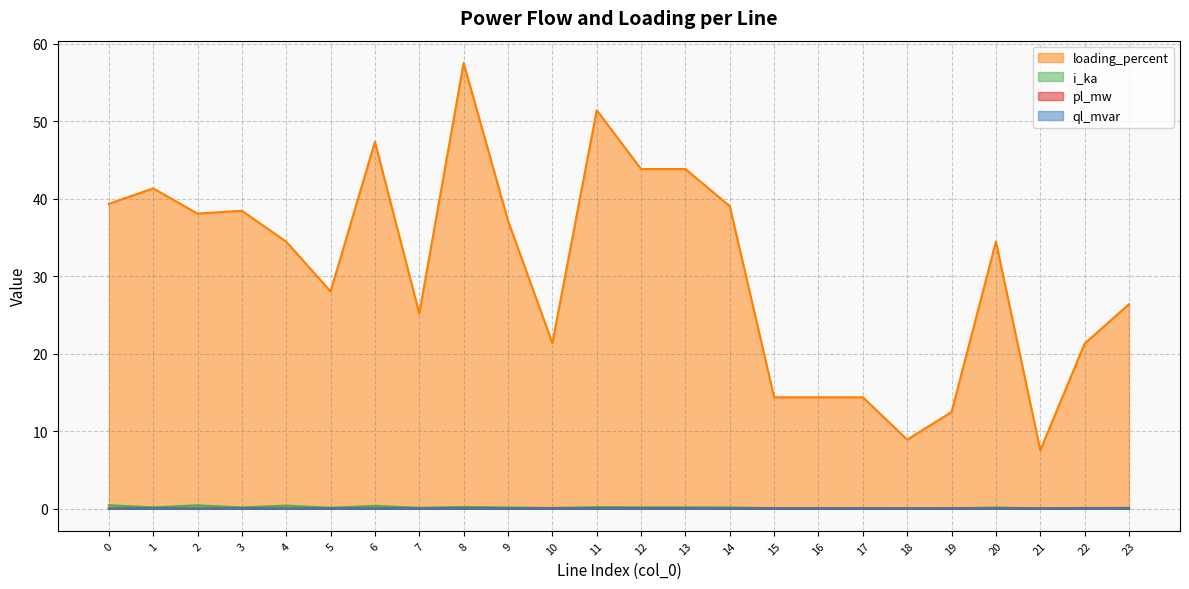

Reading left to right, extract all data points from this chart.

pl_mw: 0.0	0.0	0.0	0.0	0.0	0.0	0.0	0.0	0.0	0.0	0.0	0.0	0.0	0.0	0.0	0.0	0.0	0.0	0.0	0.0	0.0	0.0	0.0	0.0
ql_mvar: 0.0	0.0	0.0	0.0	0.0	0.0	0.0	0.0	0.0	0.0	0.0	0.0	0.0	0.0	0.0	0.0	0.0	0.0	0.0	0.0	0.0	0.0	0.0	0.0
i_ka: 0.4	0.2	0.4	0.1	0.4	0.1	0.3	0.1	0.2	0.1	0.1	0.2	0.2	0.2	0.1	0.1	0.1	0.1	0.0	0.0	0.1	0.0	0.1	0.1
loading_percent: 39.3	41.3	38.1	38.4	34.5	28.0	47.4	25.2	57.5	37.2	21.4	51.4	43.8	43.8	39.0	14.4	14.4	14.4	8.9	12.5	34.5	7.5	21.3	26.4